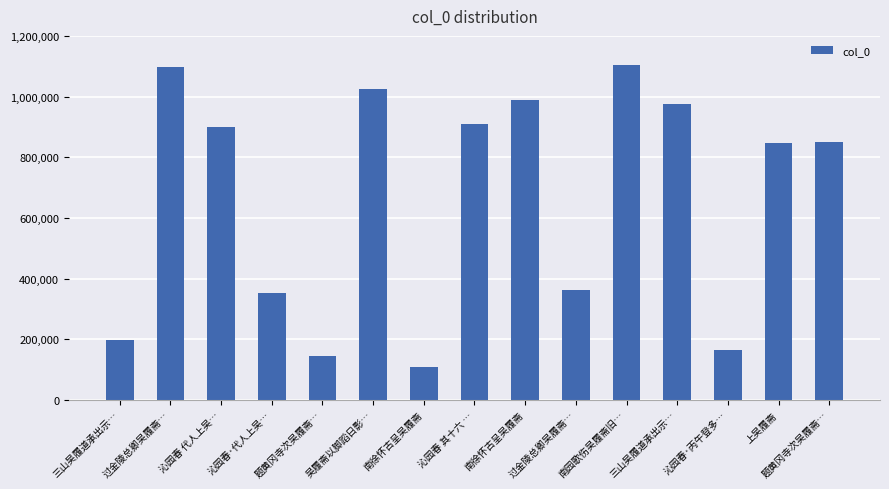

Are the bars horizontal?

No